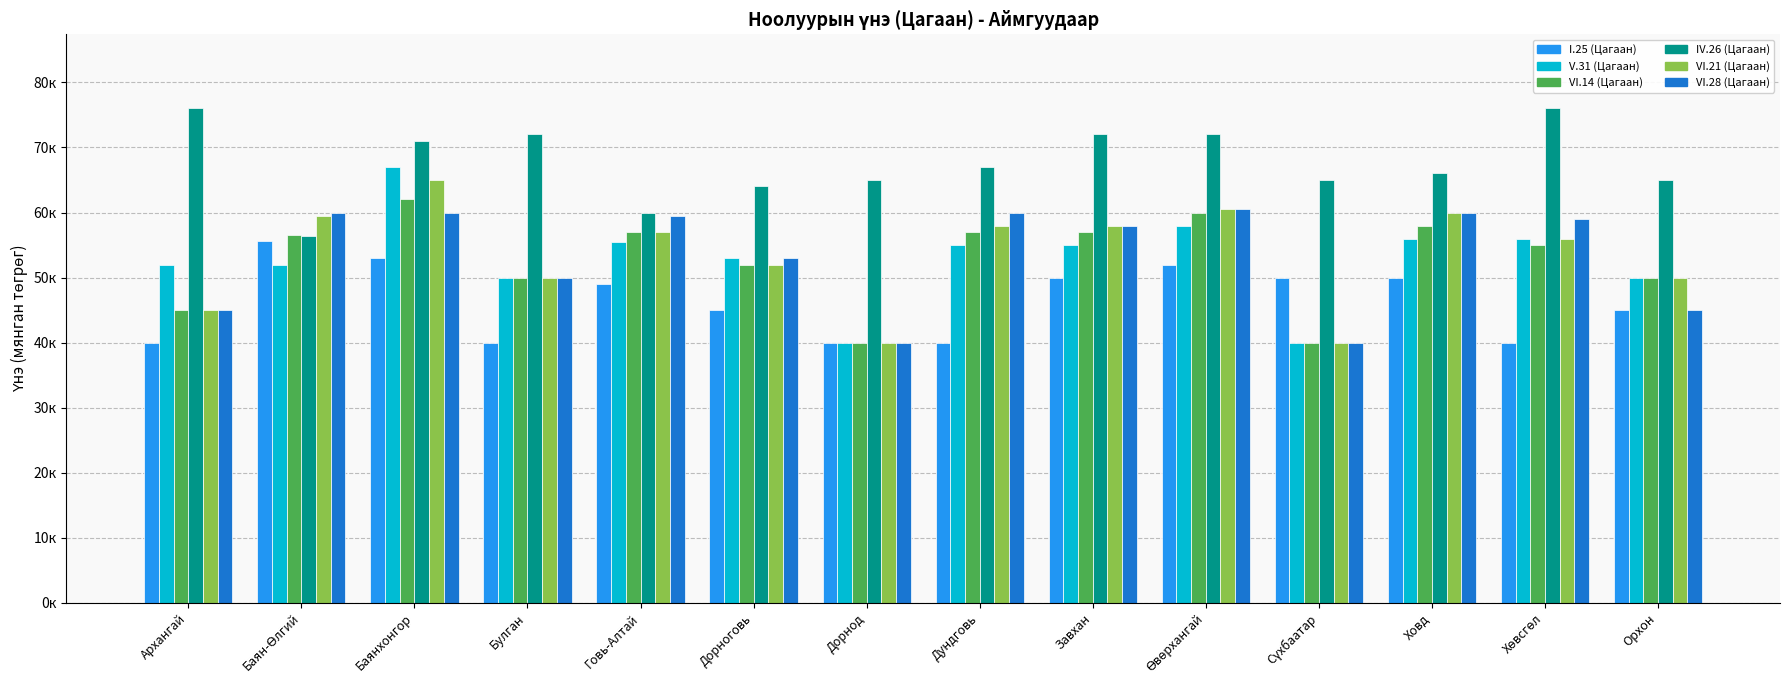

Does the chart contain stacked bars?

No